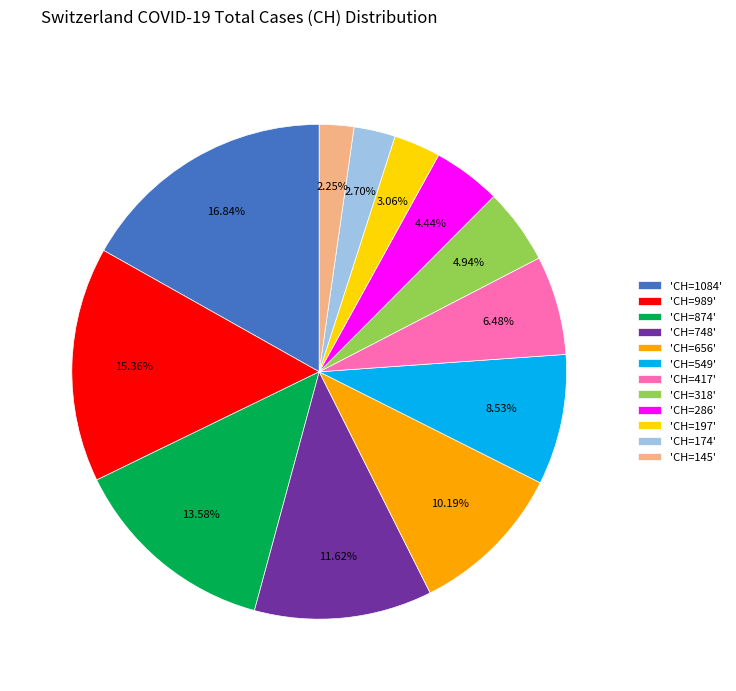

Is 'CH=174' the majority of the pie?

No